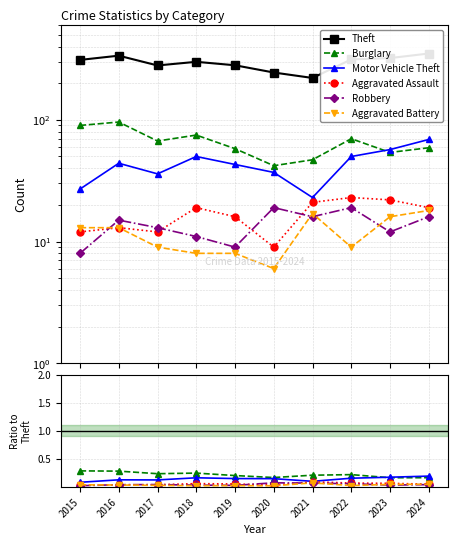

Between 2016 and 2015, which is larger?

2016